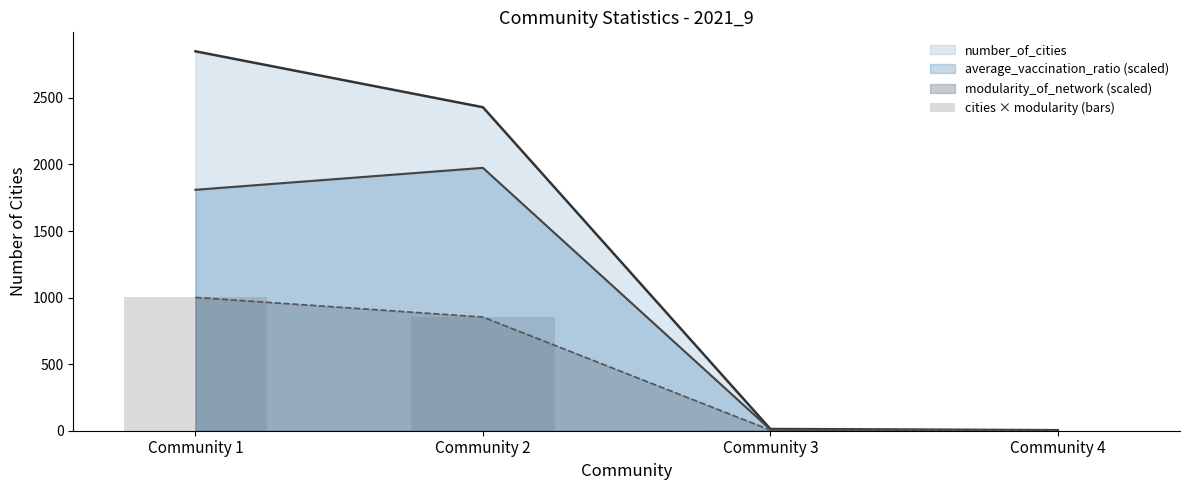

The chart shows a value of 1.9 at Community 4. True or false?

False